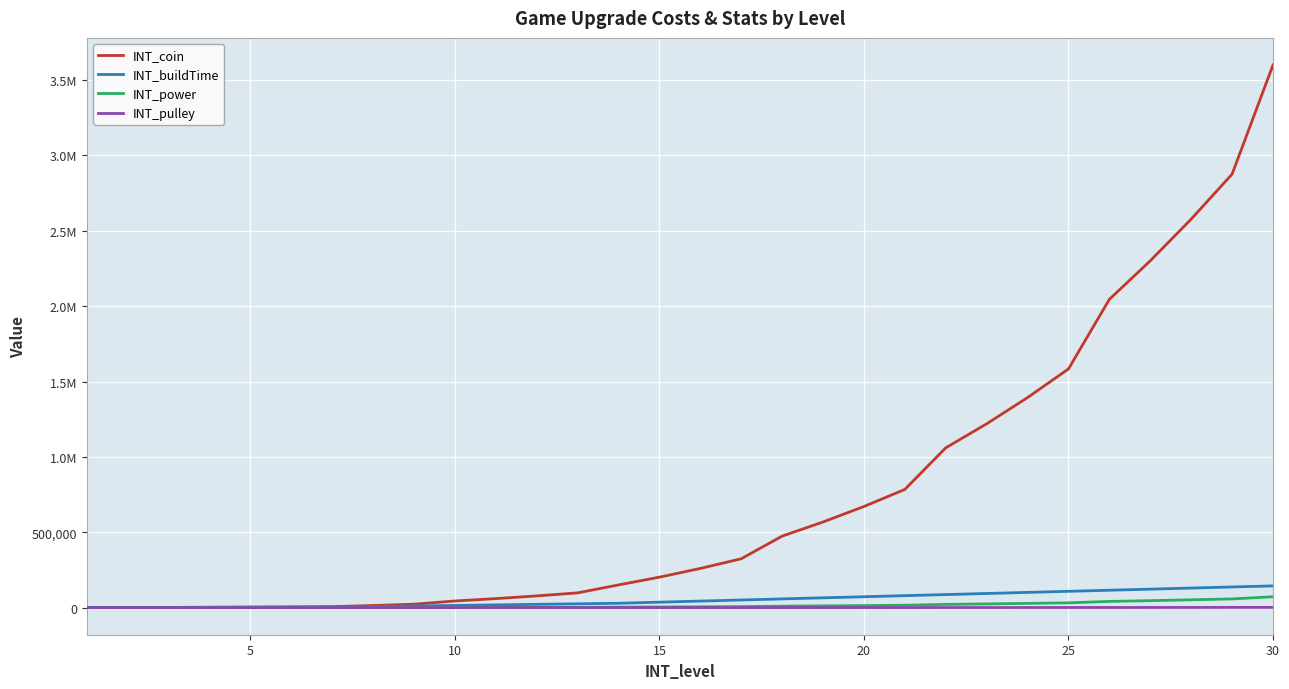

After their last crossing, which series has the higher values: INT_buildTime or INT_coin?

INT_coin